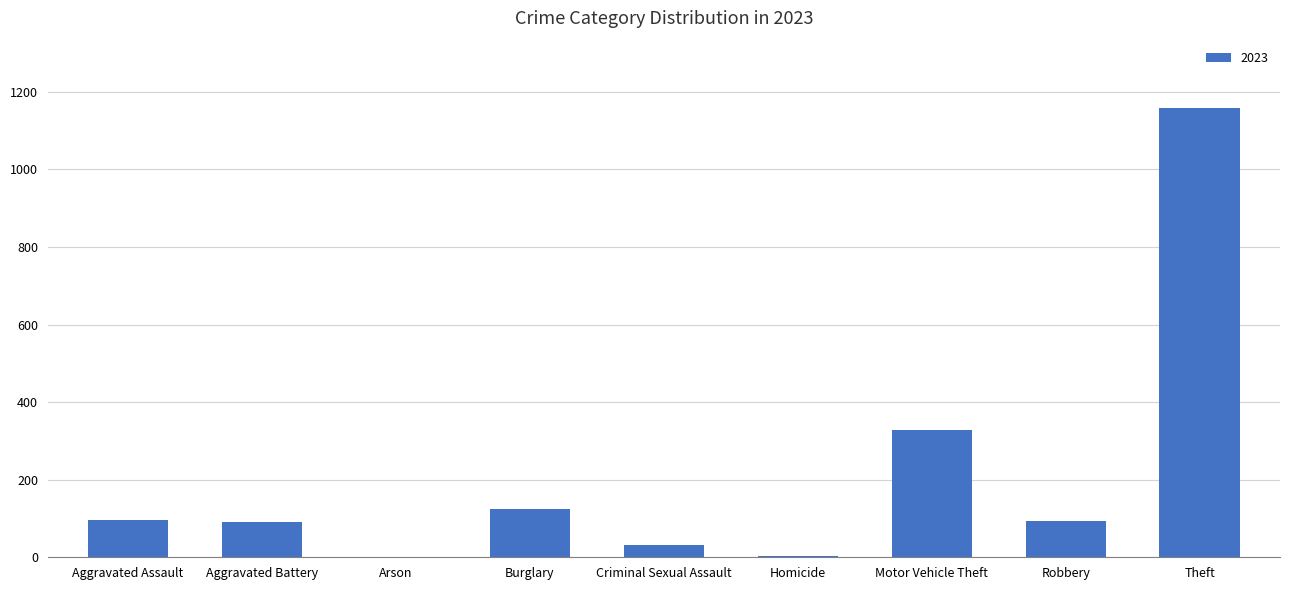

Where is the data nearest to the value 580?

Motor Vehicle Theft